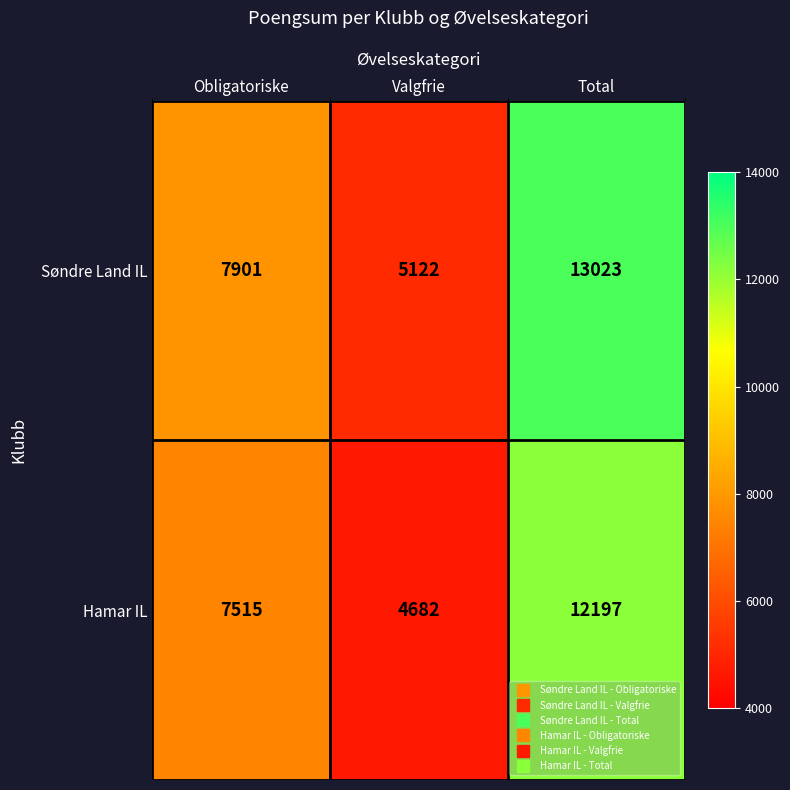

The value of Søndre Land IL at Total is 3661. True or false?

False